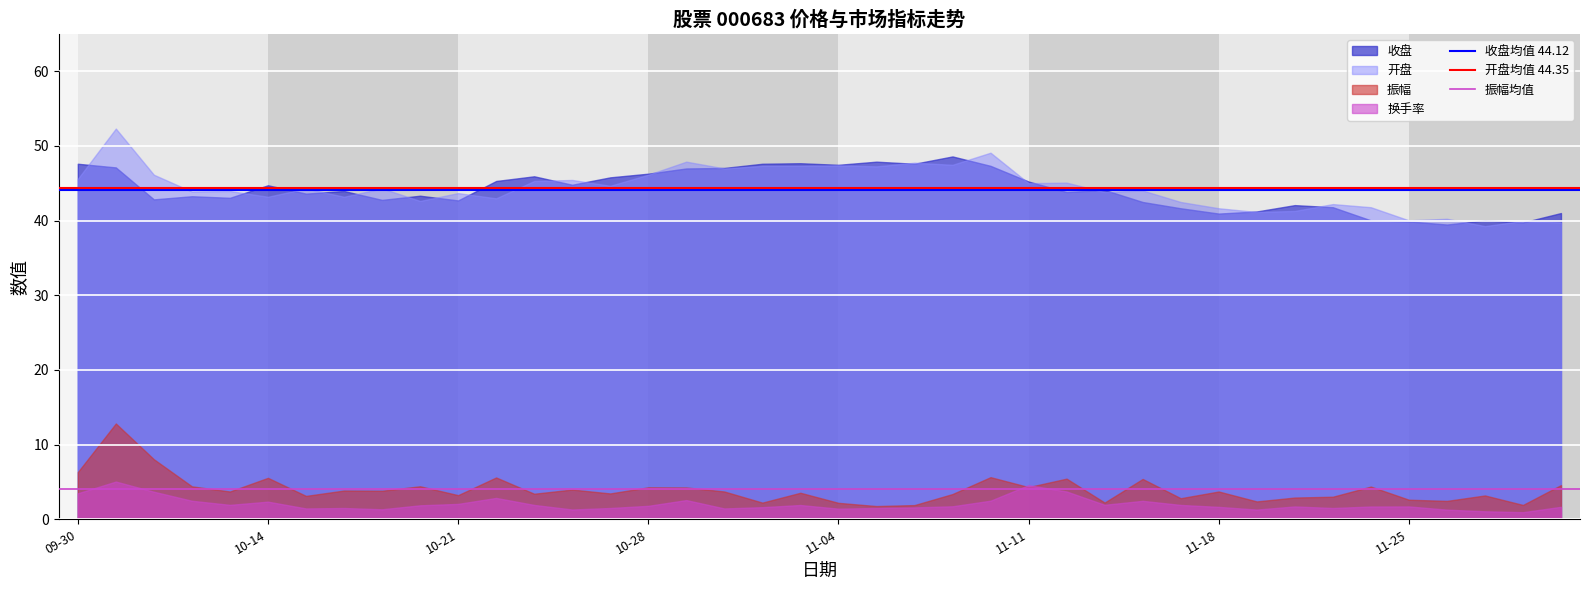

What is the maximum value shown in the chart?

52.3